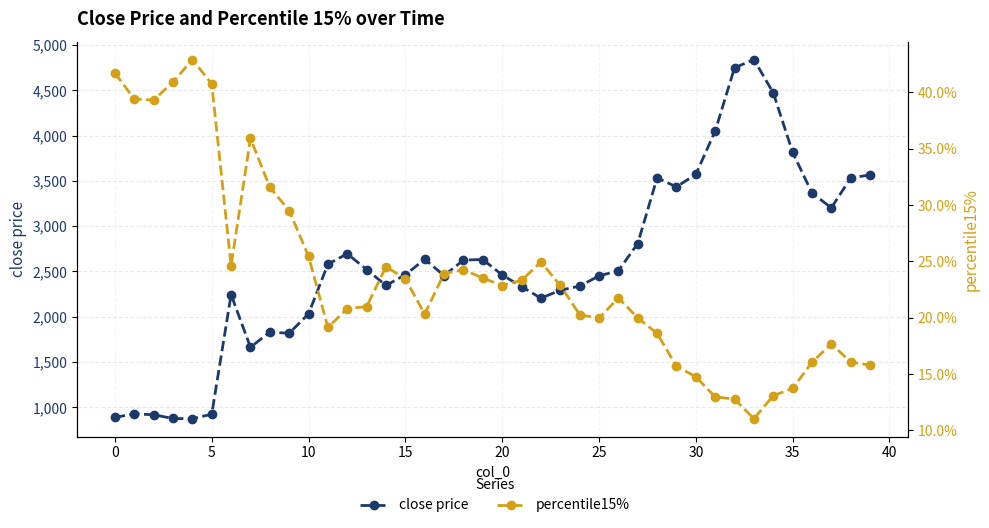

Between 33 and 35, which is larger?

33